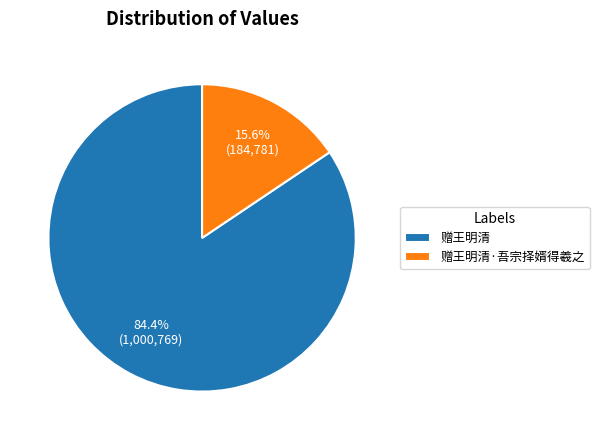

True or false: 赠王明清 accounts for 84% of the total.

True